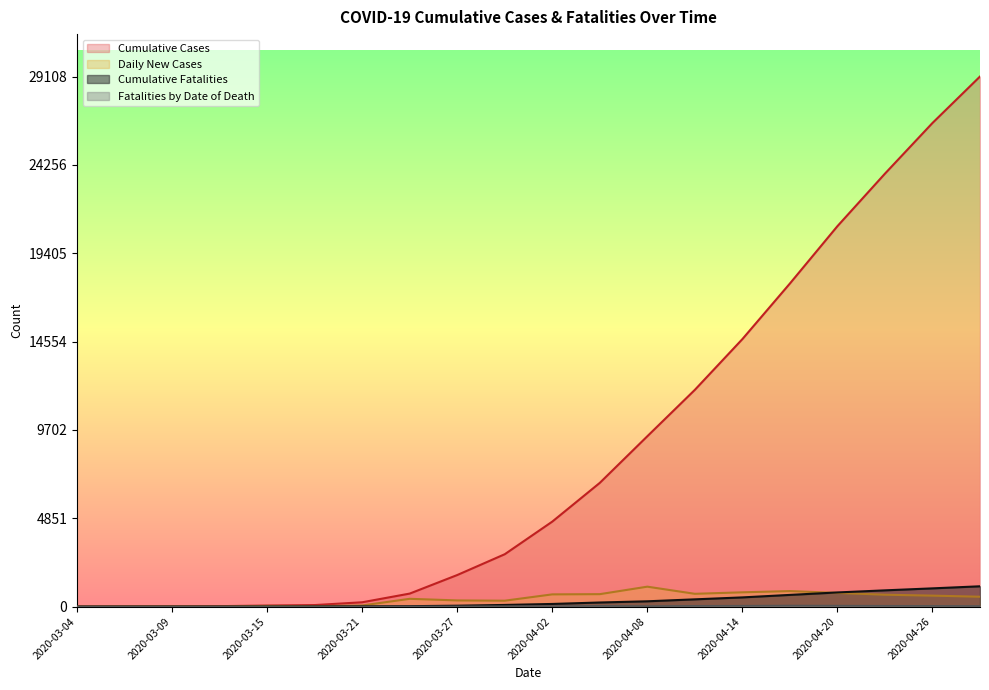

What is the value of the Cumulative Fatalities point at the 6th from the left?

6